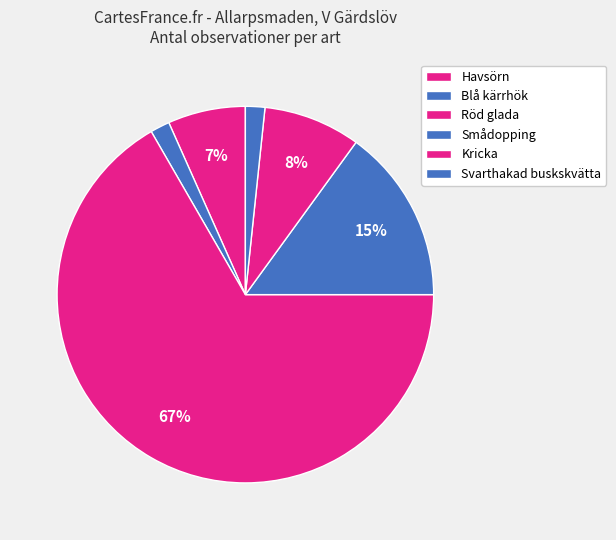

How many slices are in this pie chart?

6